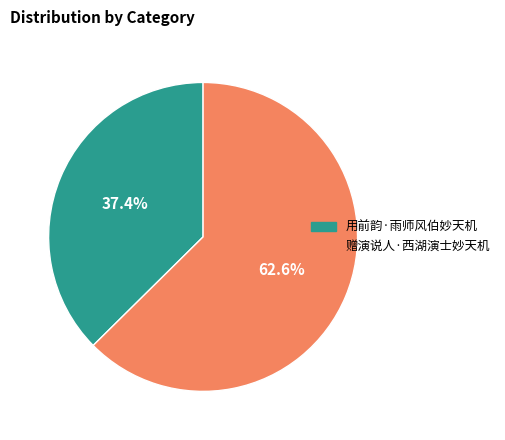

To the nearest percent, what is the difference between the largest and smallest slice percentages?

25%